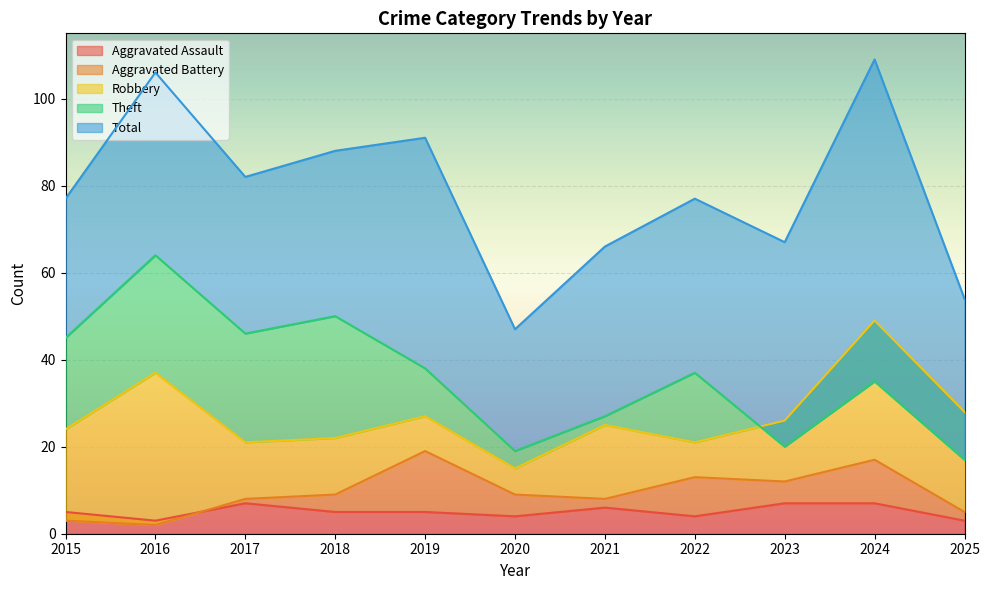

What is the difference between the maximum and minimum values in the Total series?

62